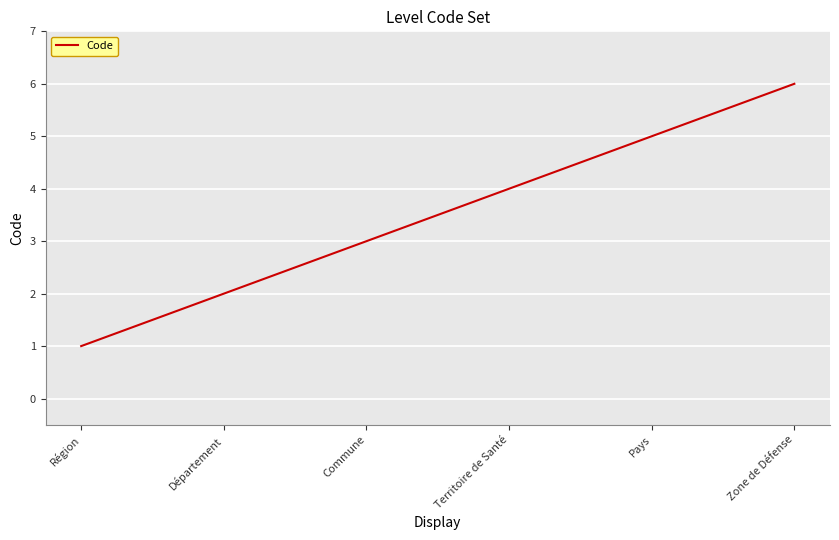

How many lines are shown in the chart?

1